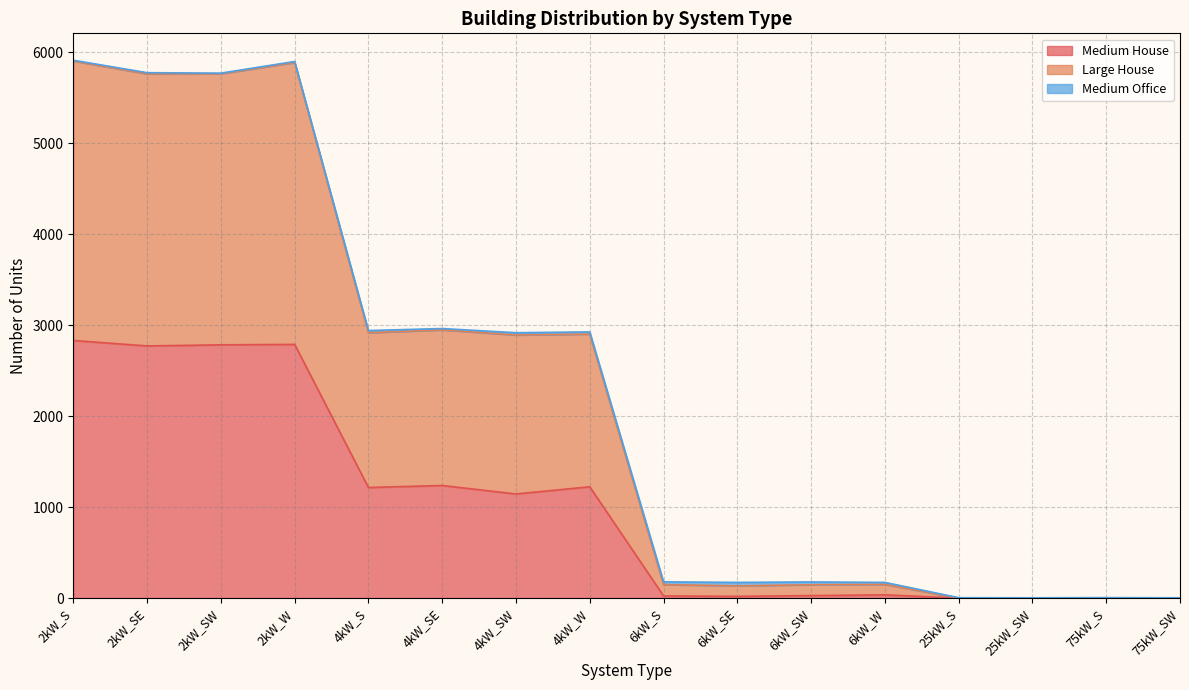

What position from the left is 4kW_SE?

6